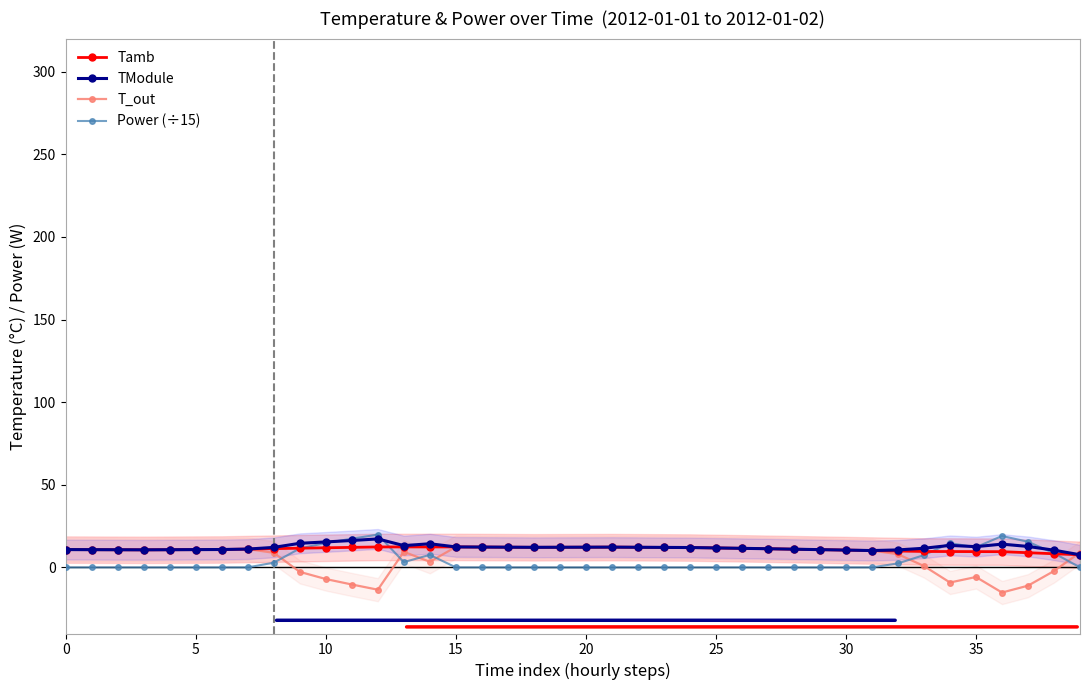

At which category does Power (÷15) reach its first local valley?

13